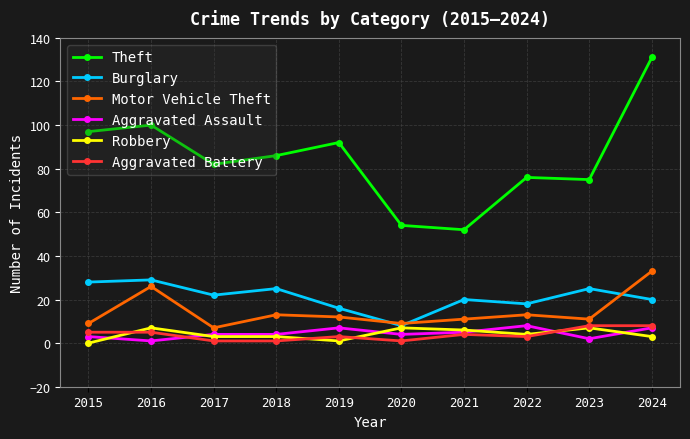

What is the average value of the Aggravated Battery series?

4